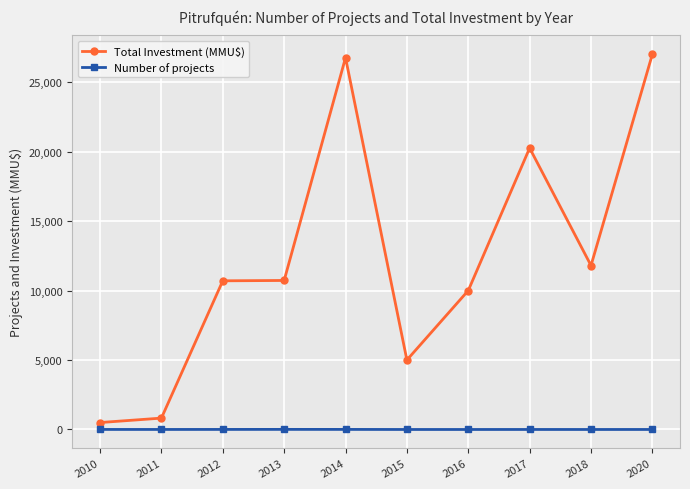

How many data points in Total Investment (MMU$) are less than 10725?

5